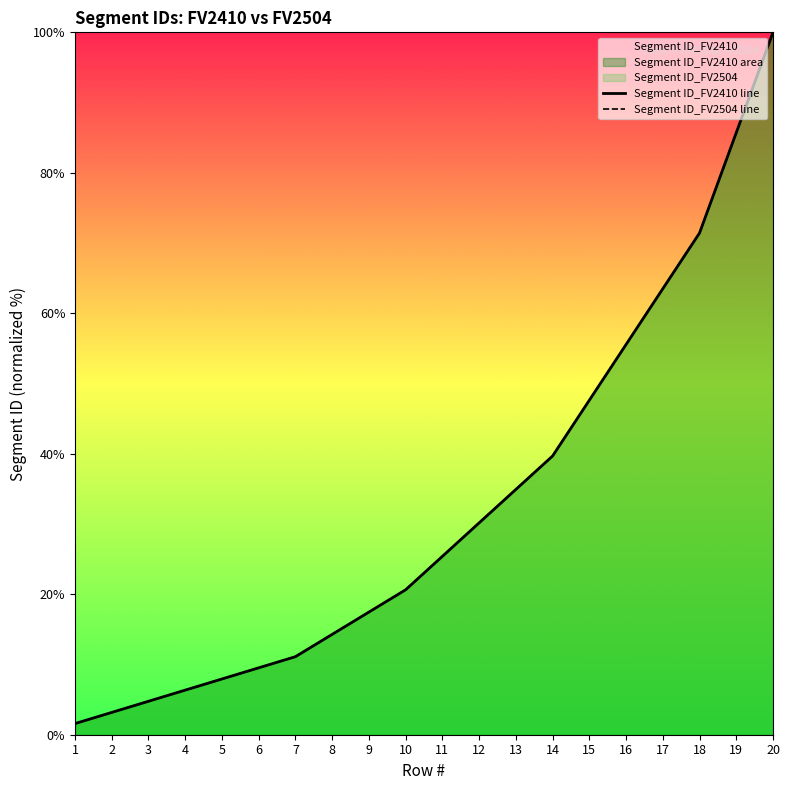

True or false: Segment ID_FV2504 line and Segment ID_FV2410 line intersect in this chart.

False